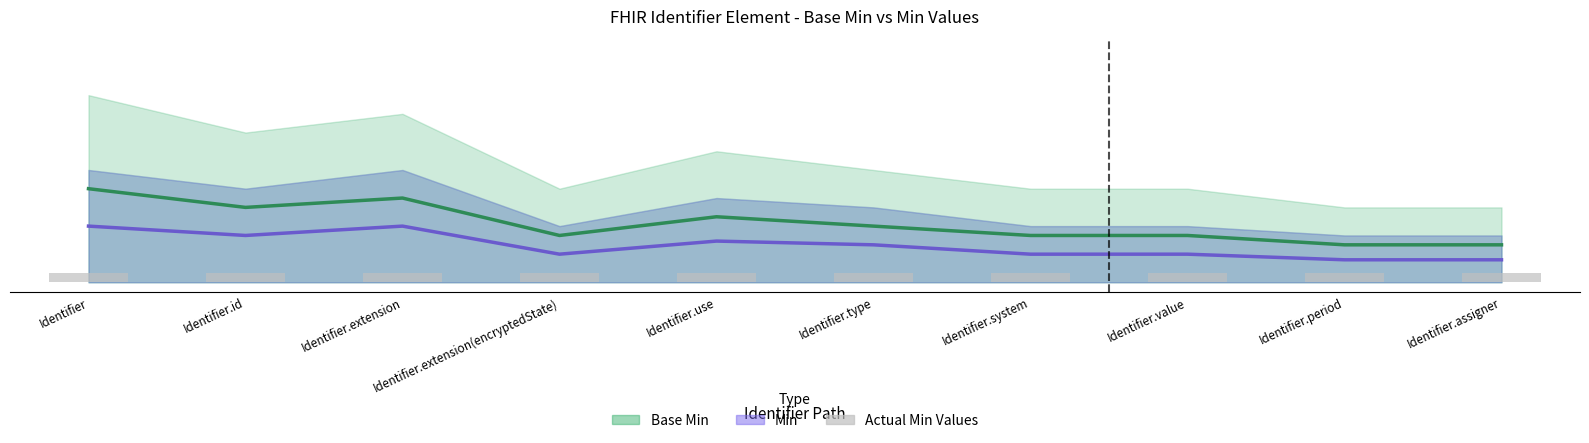

Reading left to right, list all the values displayed in this chart.

Base Min: Identifier=0.5	Identifier.id=0.4	Identifier.extension=0.5	Identifier.extension(encryptedState)=0.2	Identifier.use=0.3	Identifier.type=0.3	Identifier.system=0.2	Identifier.value=0.2	Identifier.period=0.2	Identifier.assigner=0.2
Min: Identifier=0.3	Identifier.id=0.2	Identifier.extension=0.3	Identifier.extension(encryptedState)=0.1	Identifier.use=0.2	Identifier.type=0.2	Identifier.system=0.1	Identifier.value=0.1	Identifier.period=0.1	Identifier.assigner=0.1
Actual Min Values: Identifier=0.1	Identifier.id=0.1	Identifier.extension=0.1	Identifier.extension(encryptedState)=0.1	Identifier.use=0.1	Identifier.type=0.1	Identifier.system=0.1	Identifier.value=0.1	Identifier.period=0.1	Identifier.assigner=0.1